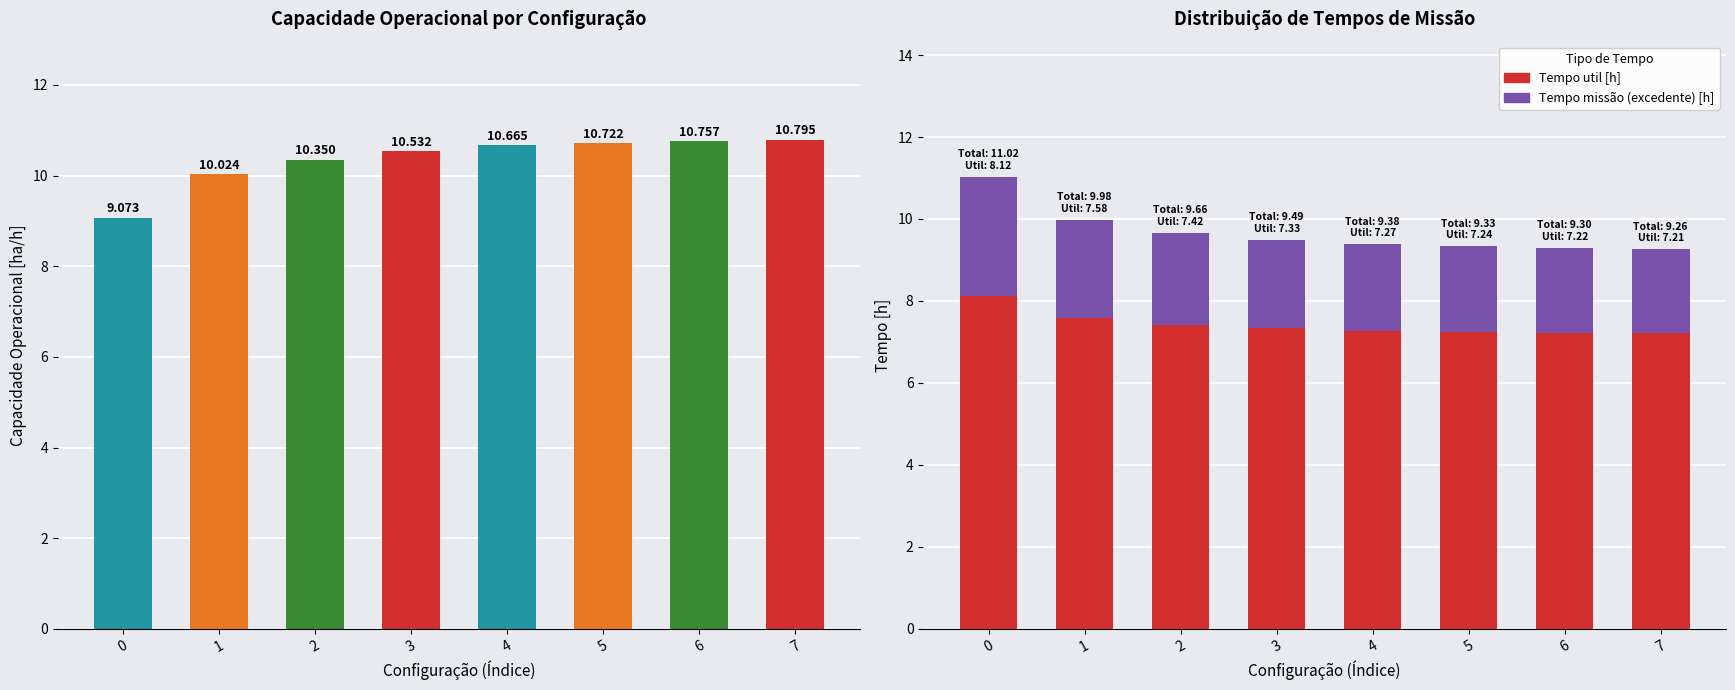

The Tempo missão (excedente) [h] series shows 2.1 at 5. True or false?

True